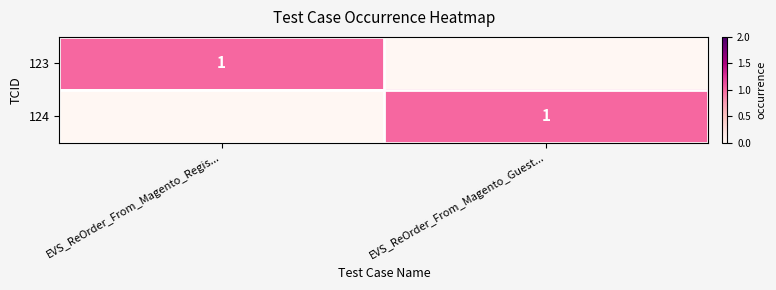

At which category is the sum across all series the highest?

EVS_ReOrder_From_Magento_Regis...